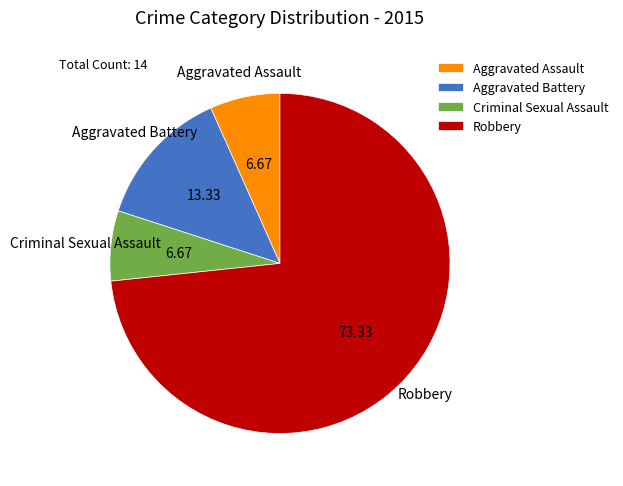

Which slice is the largest?

Robbery